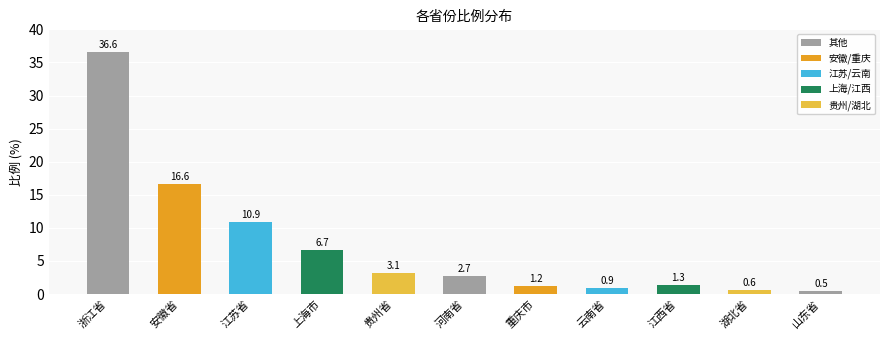

What position from the right is 江西省?

3